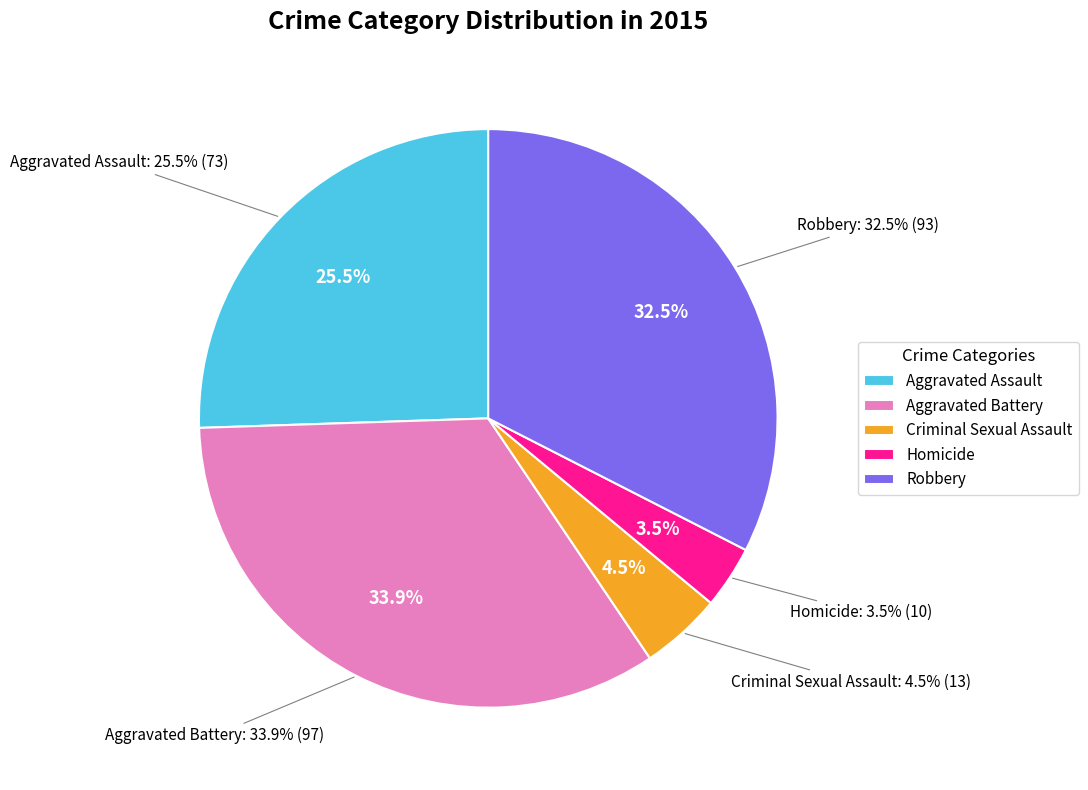

Approximately how many times larger is the value at Homicide compared to Criminal Sexual Assault?

0.8